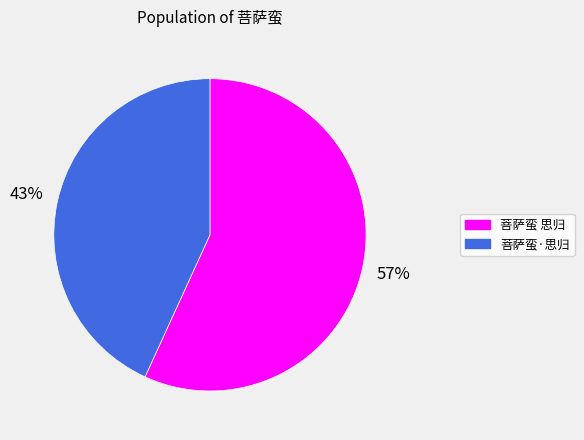

Which has a higher value, 菩萨蛮·思归 or 菩萨蛮 思归?

菩萨蛮 思归